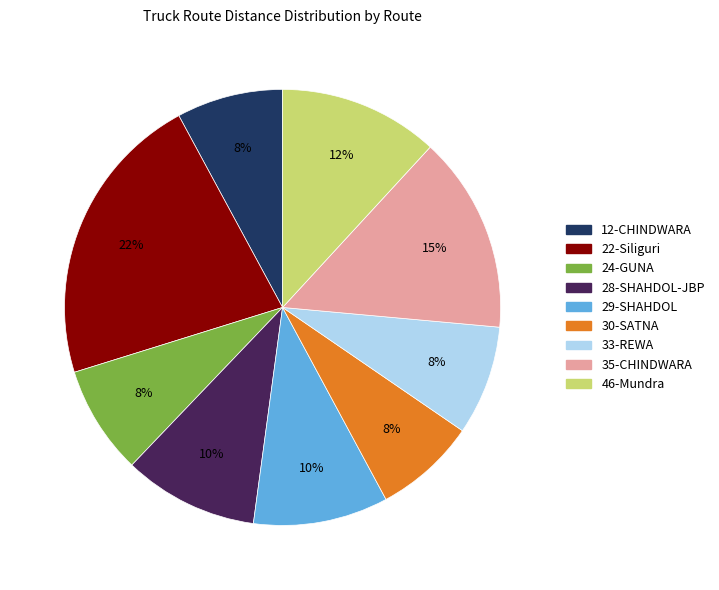

What percentage is the 12-CHINDWARA slice, to the nearest percent?

8%